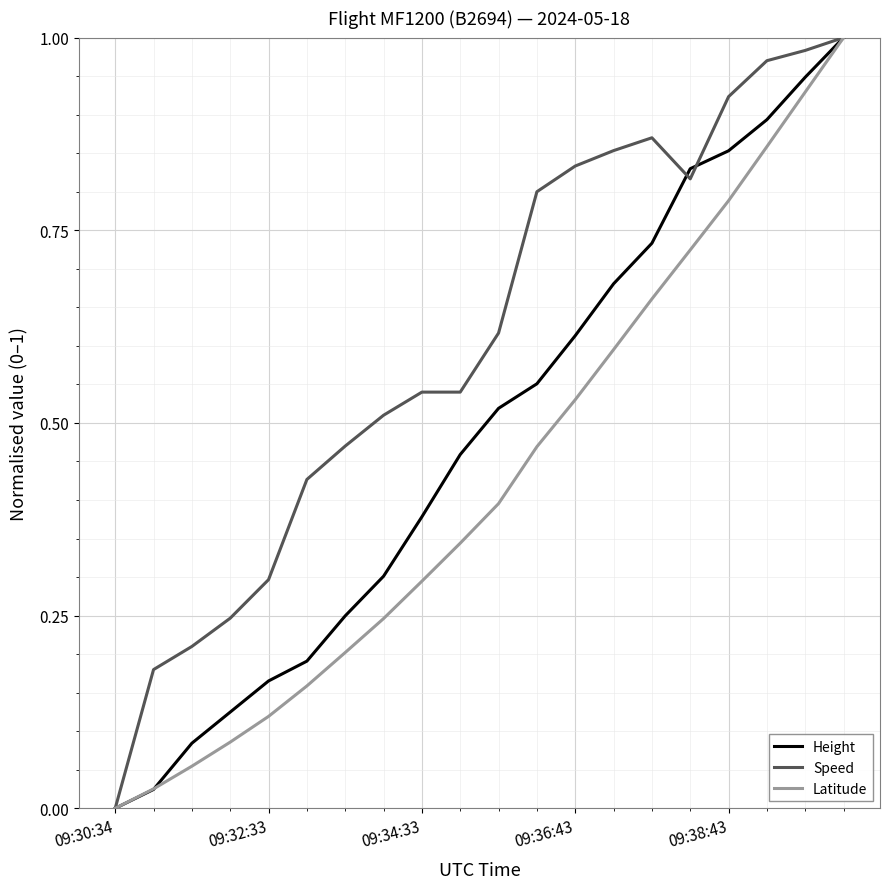

Which series has the largest total across all categories?

Speed